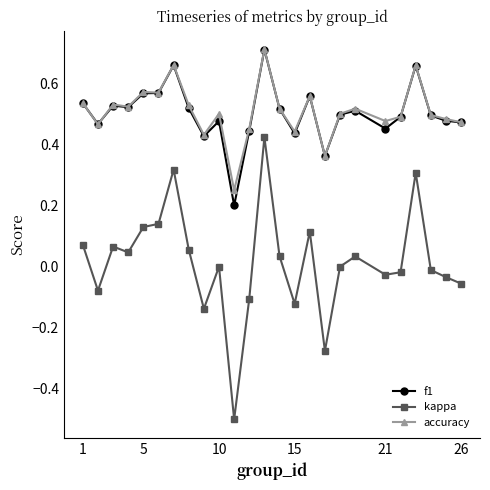

What is the sum of all accuracy values?

12.7